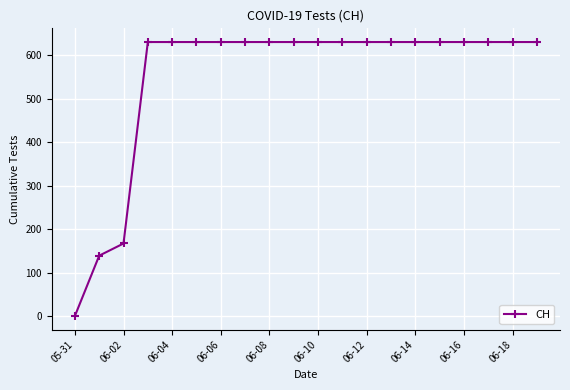

How many lines are shown in the chart?

1